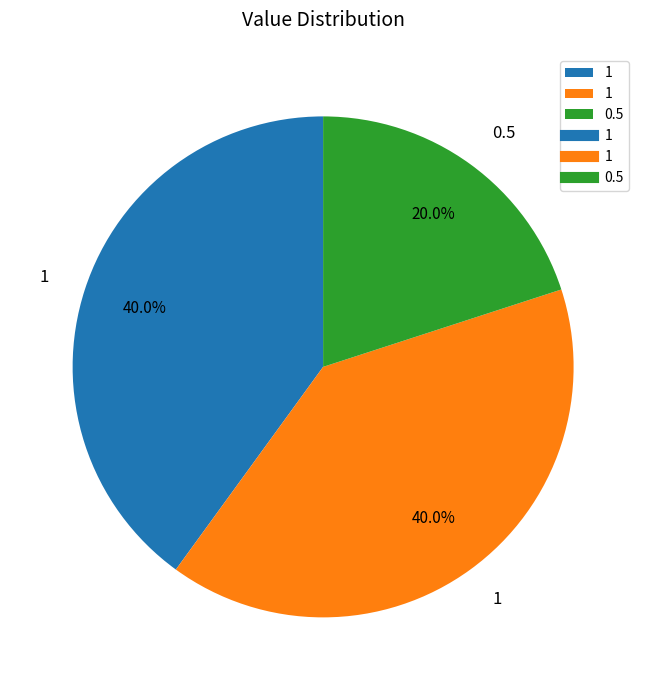

Is there any slice that represents more than half of the pie?

No